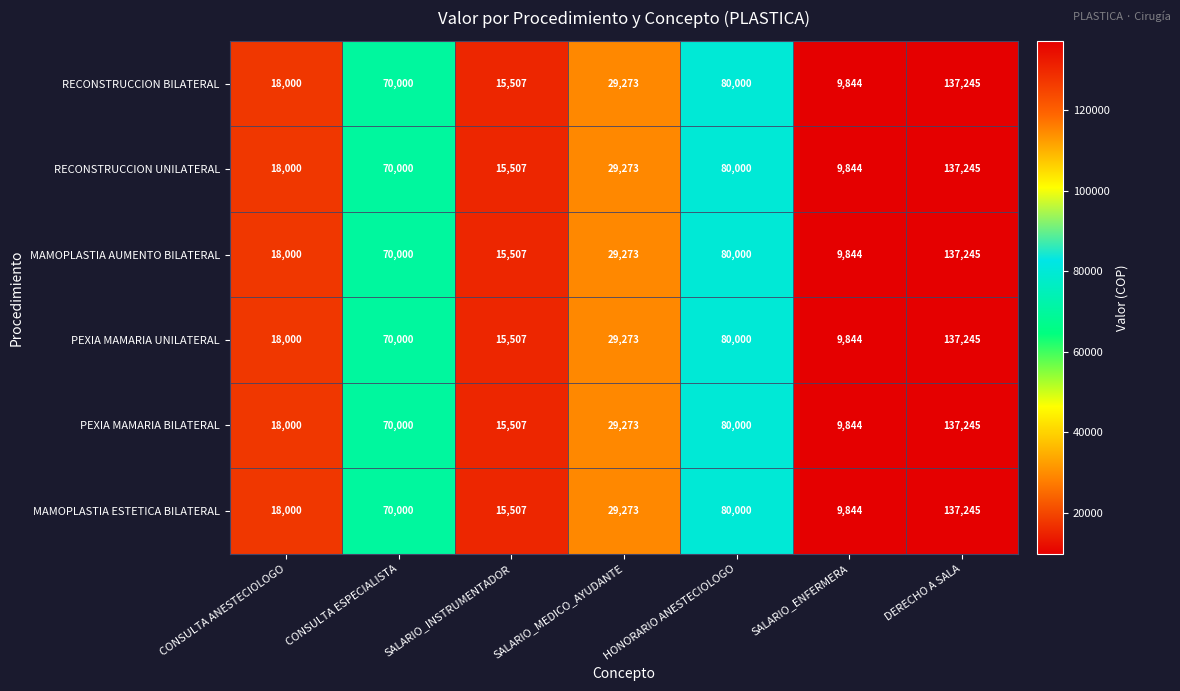

At how many categories does at least one series exceed 59549?

3